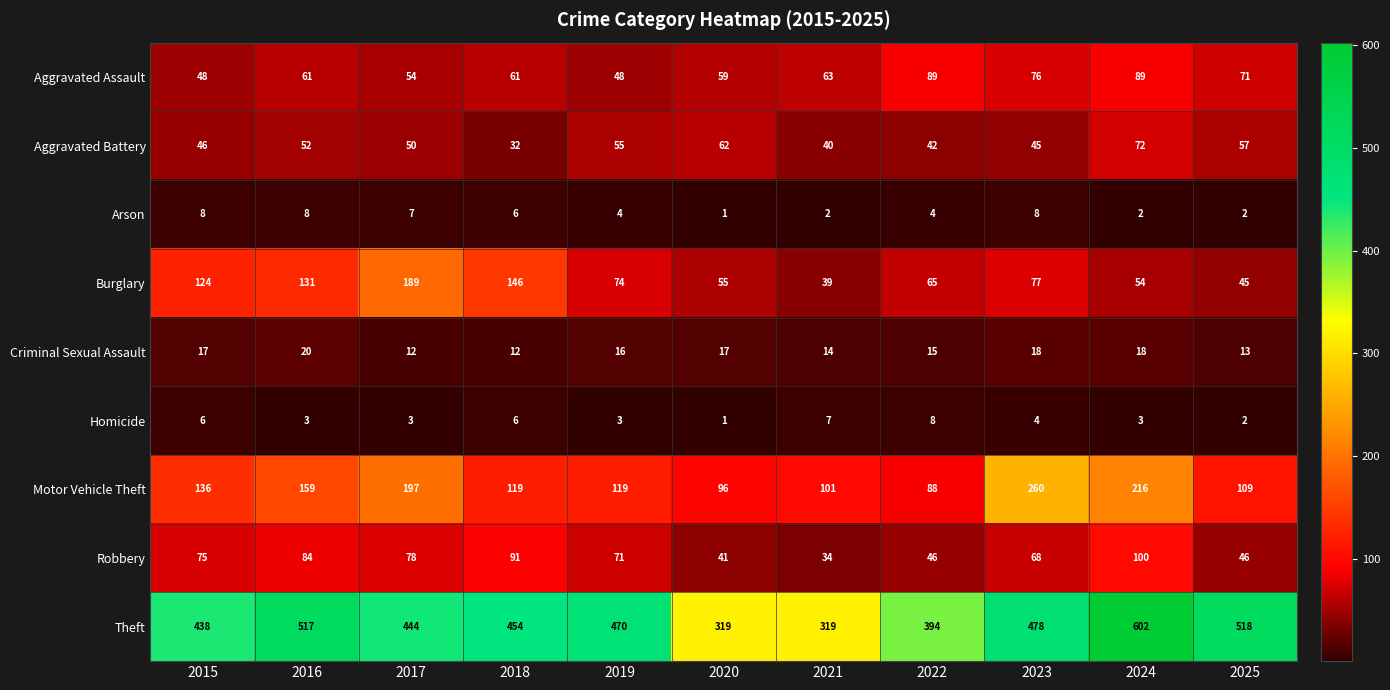

What is the spread (max minus min) of values at 2016?

514